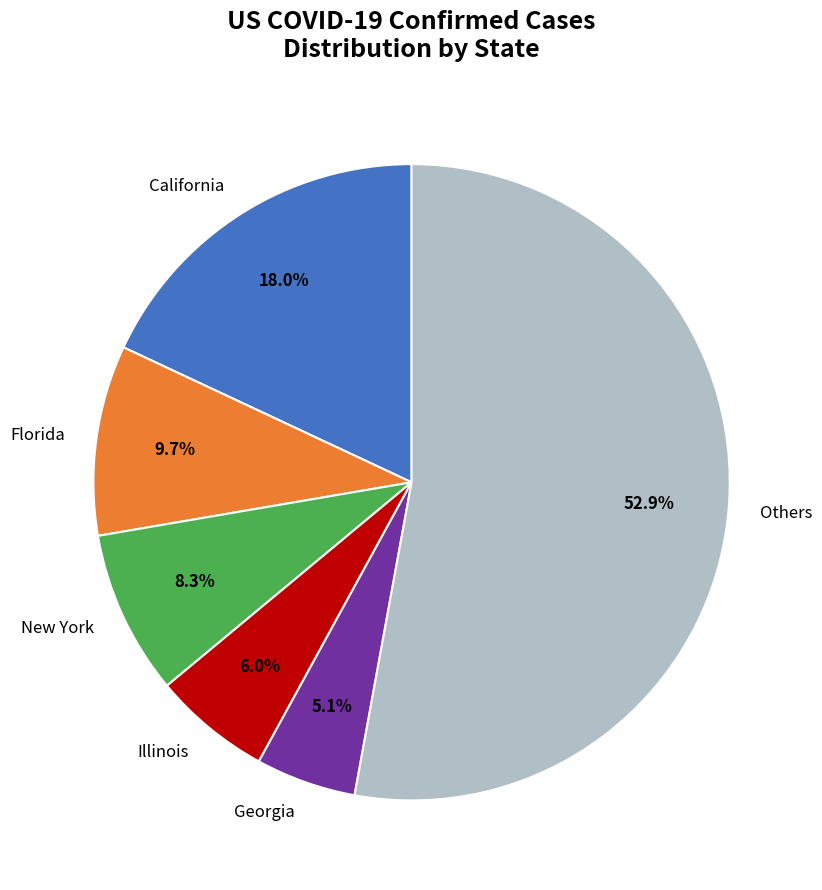

What is the majority slice?

Others